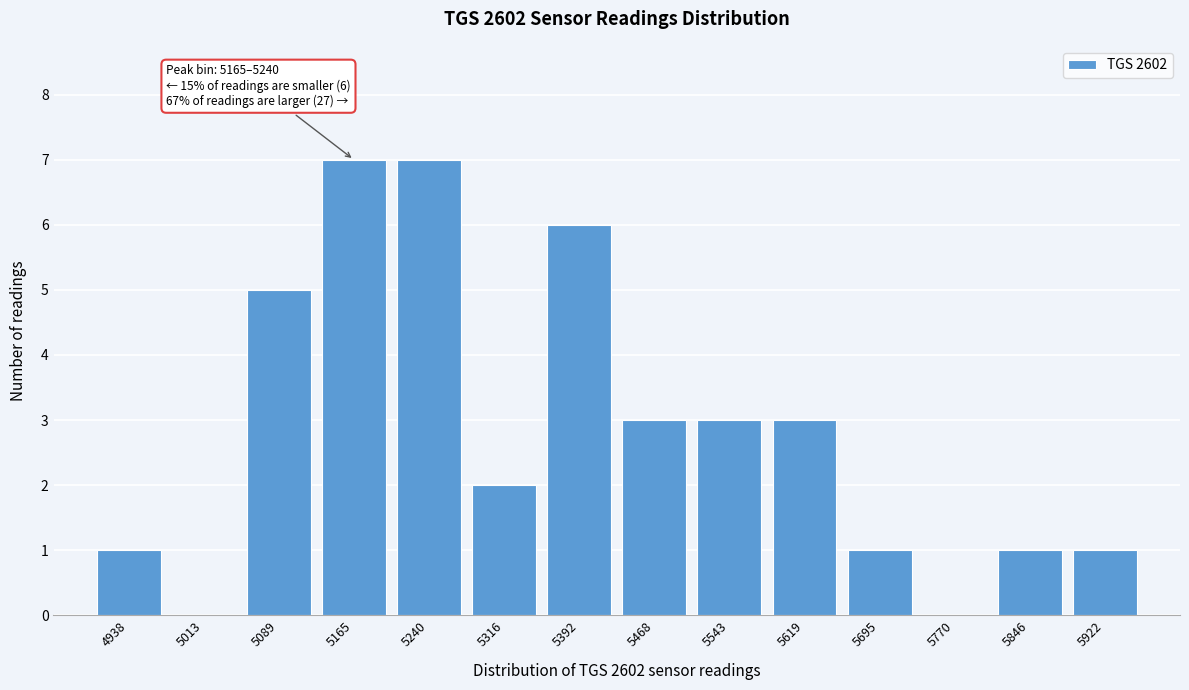

Reading left to right, list all the values displayed in this chart.

4938=1	5013=0	5089=5	5165=7	5240=7	5316=2	5392=6	5468=3	5543=3	5619=3	5695=1	5770=0	5846=1	5922=1